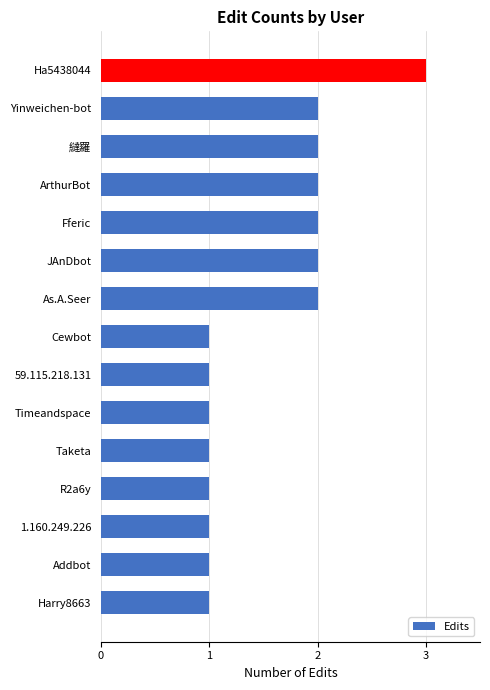

What is the change in value from Fferic to Ha5438044?

+1